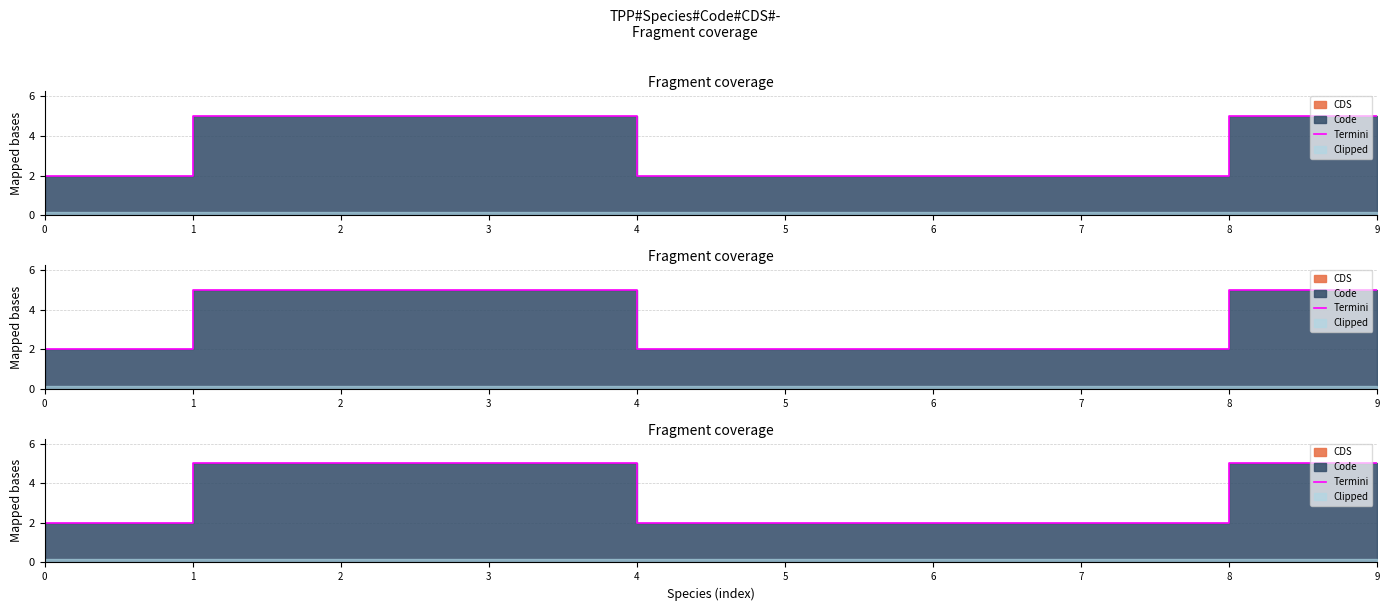

Which category has the highest value across all series?

1